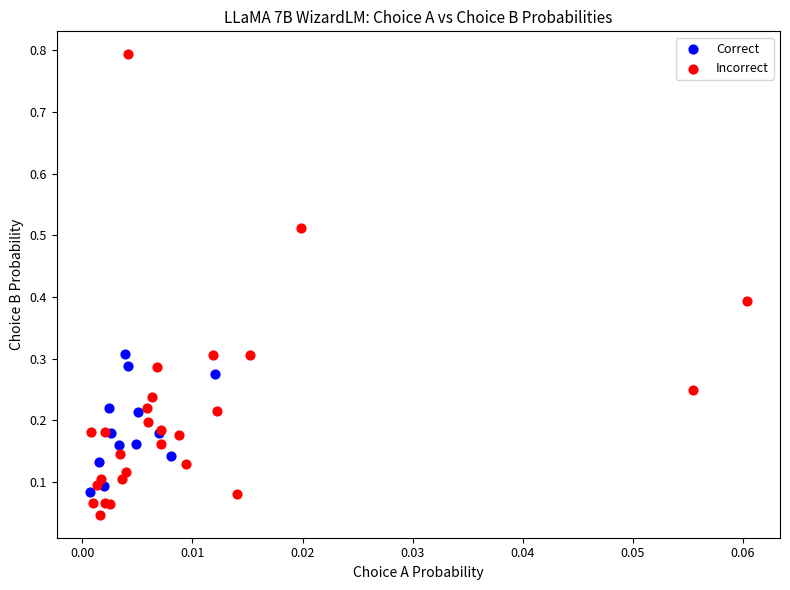

Which series contains the lowest Y value?

Incorrect